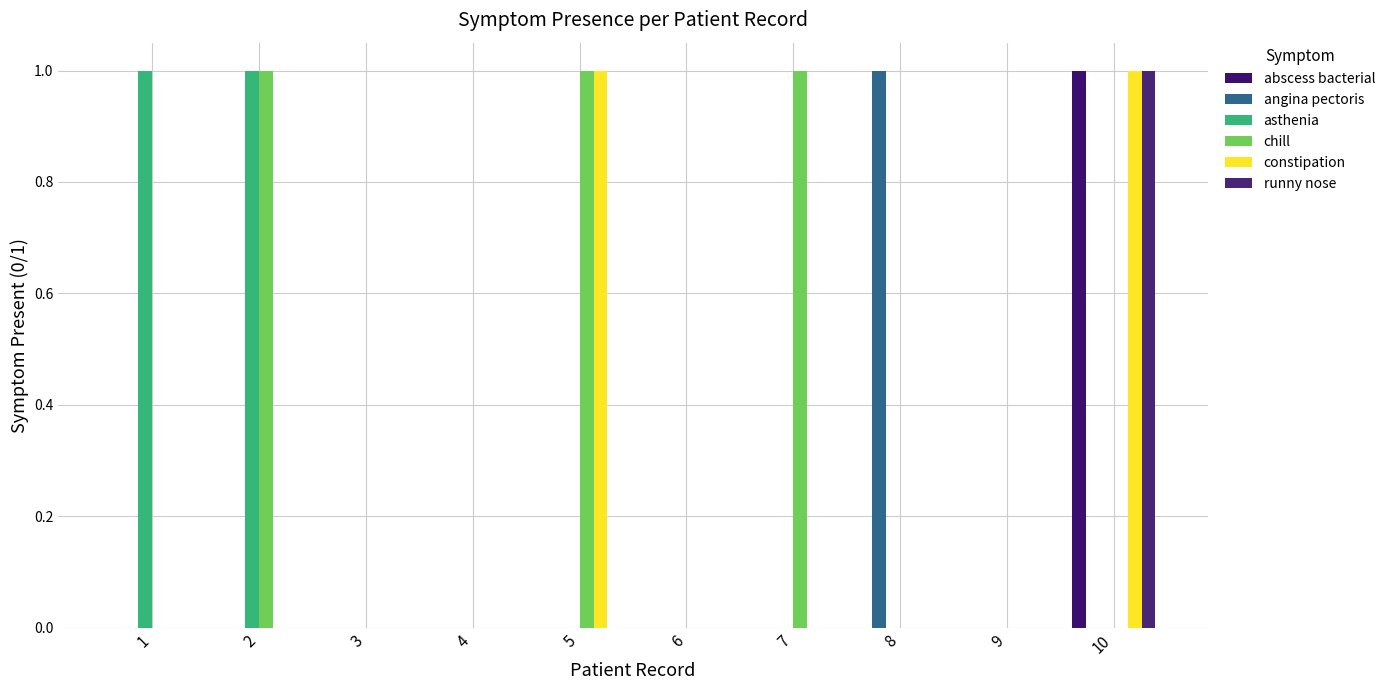

Is the value of runny nose at 1 greater than the value of angina pectoris at 6?

No